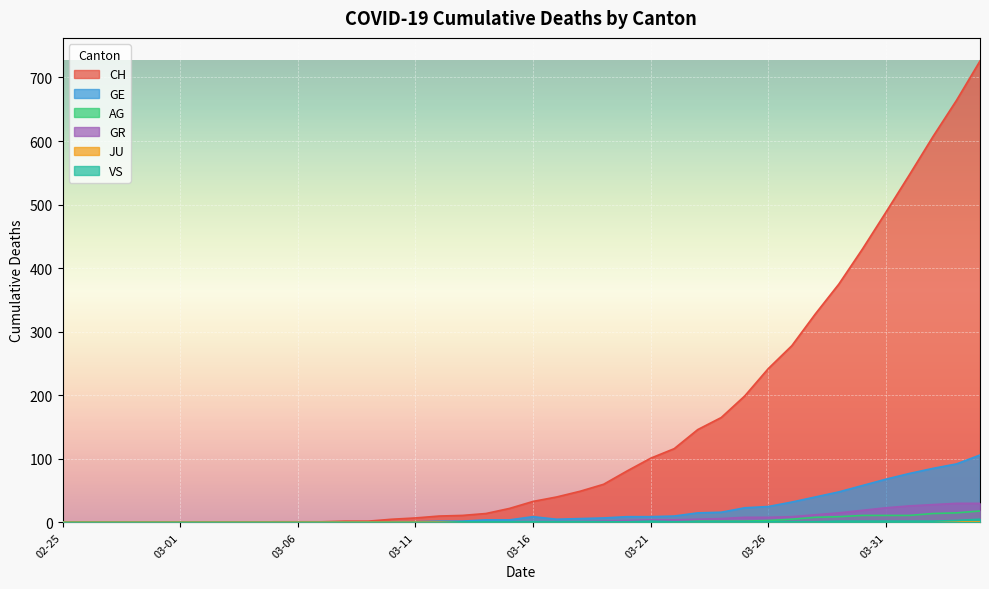

What is the difference between the maximum and second lowest values in the GE series?

106